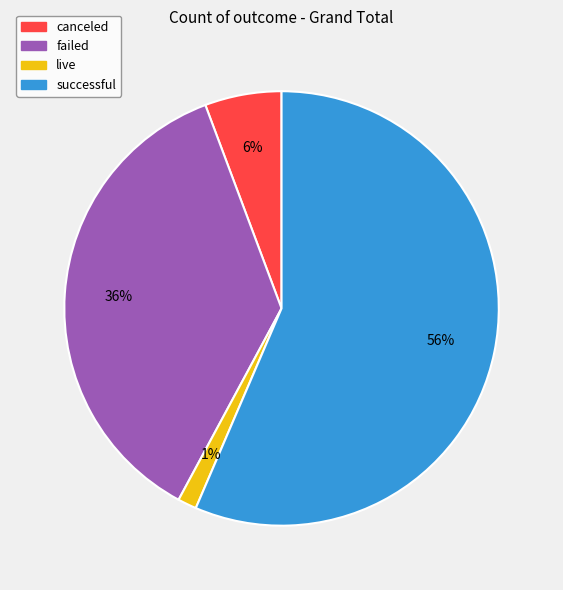

Which has a higher value, failed or canceled?

failed